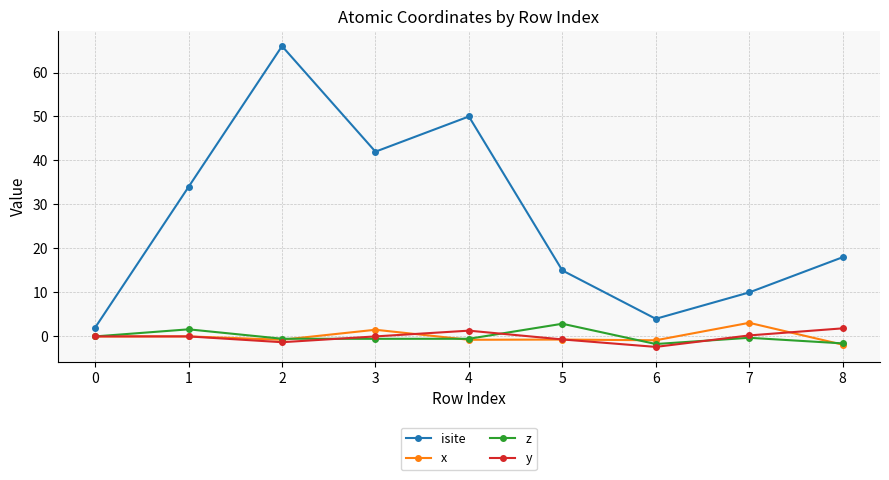

What is the value of the x point at the 9th from the left?

-1.9